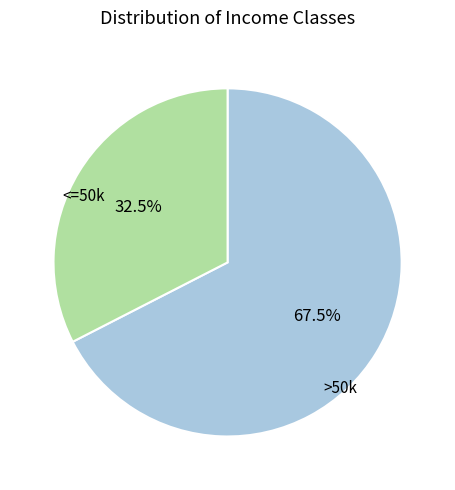

Does any single category account for the majority?

Yes